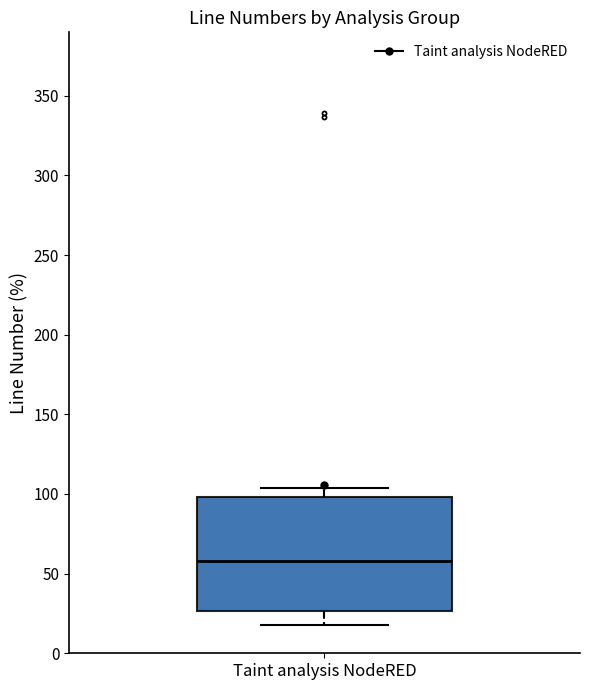

Where is the lower edge of the box for Taint analysis NodeRED on the y-axis? The values are not printed on the chart, so give them approximately, as read against the axis.

25